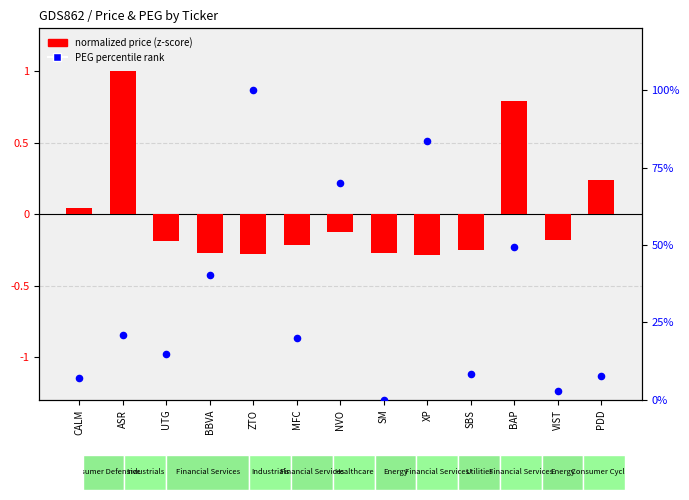

What is the total value across all series at SBS?

8.2